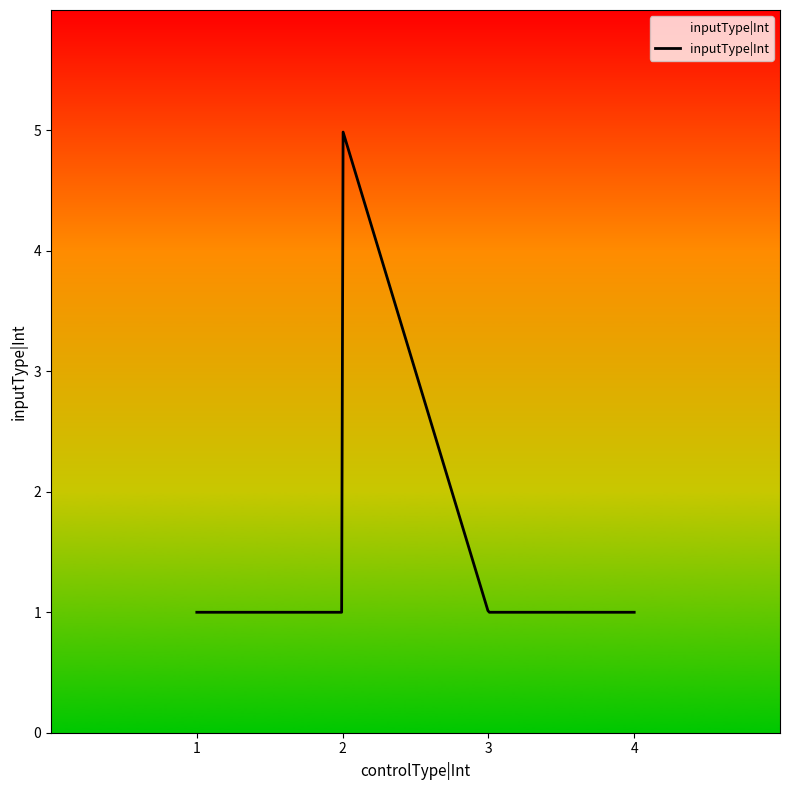

What is the average value?

1.7